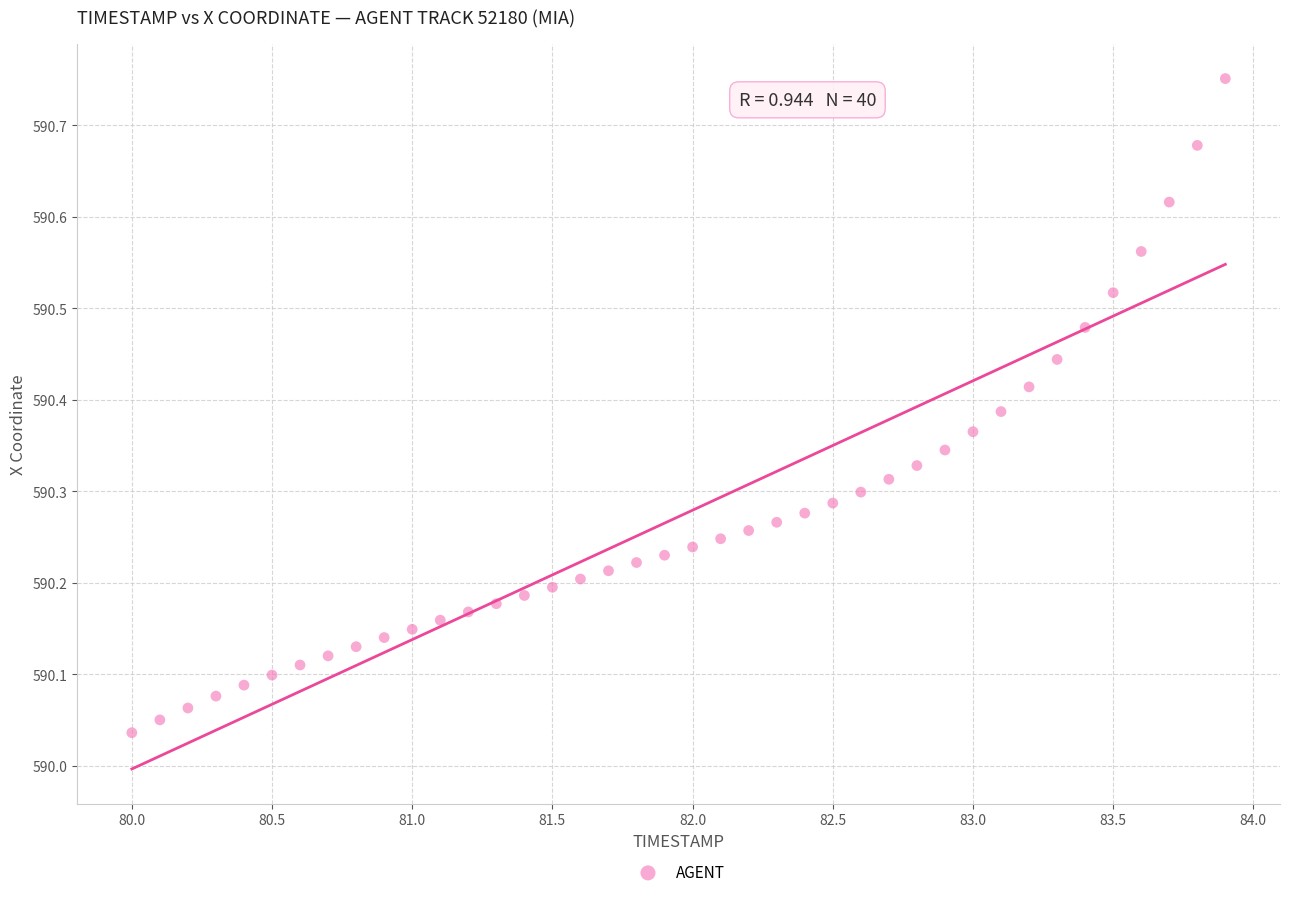

What is the range of Y values (max minus min)?

0.7